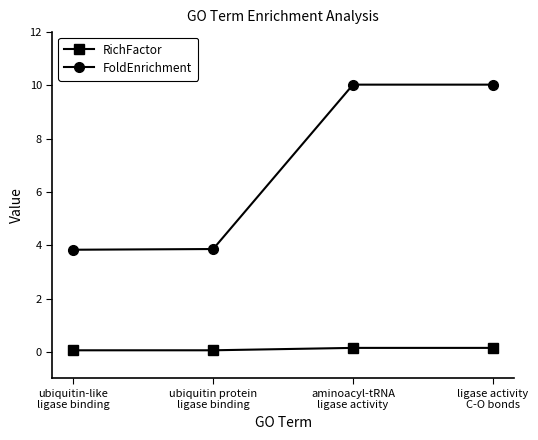

Rank the series by their average value, from highest to lowest.

FoldEnrichment, RichFactor